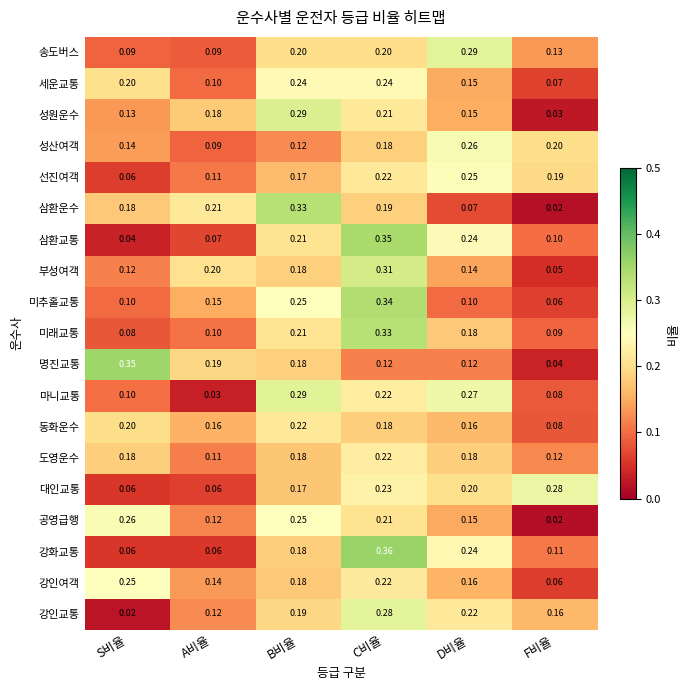

At which label is 세운교통 closest to 0?

F비율